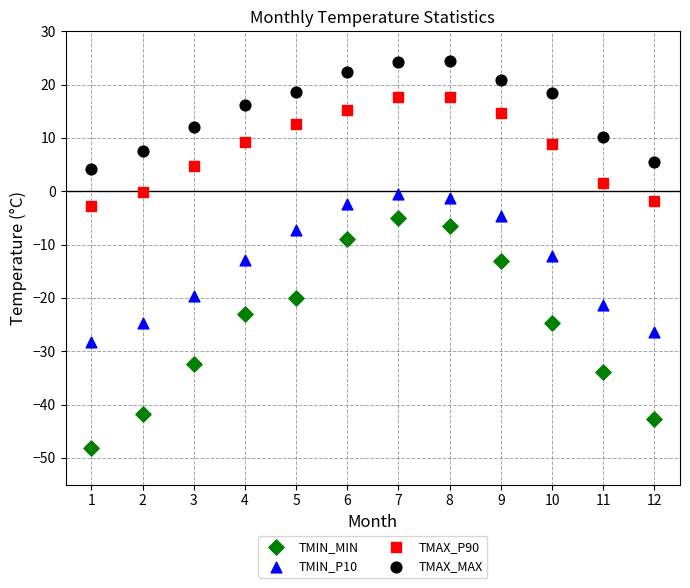

Which series contains the highest Y value?

TMAX_MAX